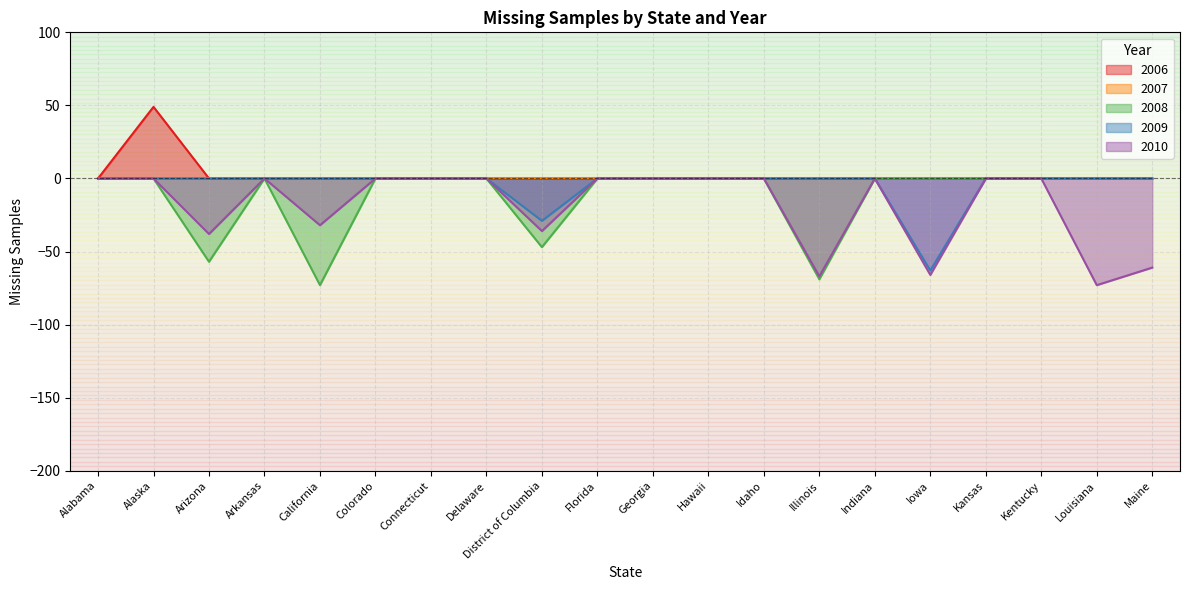

How many data points does each series have?

20